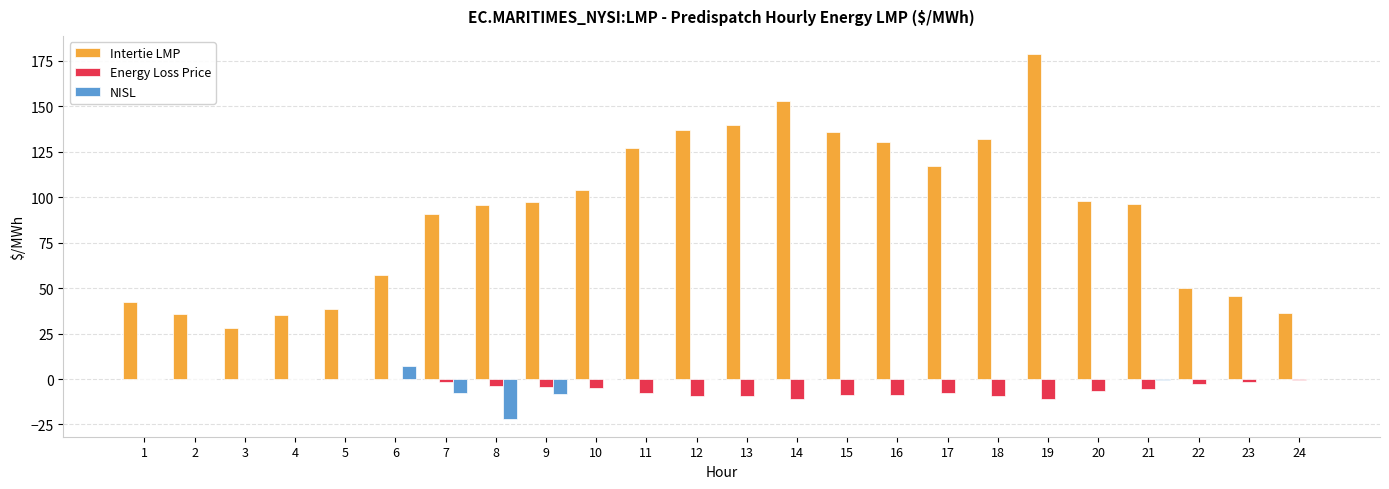

The value of NISL at 11 is -20.2. True or false?

False